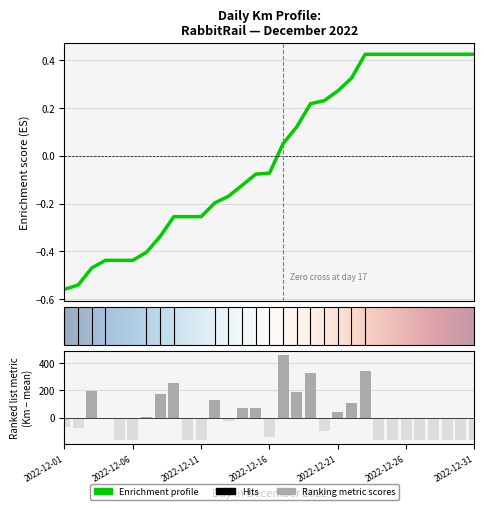

Reading right to left, extract all data points from this chart.

-163.0	-163.0	-163.0	-163.0	-163.0	-163.0	-163.0	-163.0	340.7	106.5	43.5	-100.3	325.3	190.2	461.6	-142.9	72.5	68.4	-22.4	127.2	-163.0	-163.0	254.9	170.1	7.5	-163.0	-163.0	-3.1	197.4	-73.2	-67.8